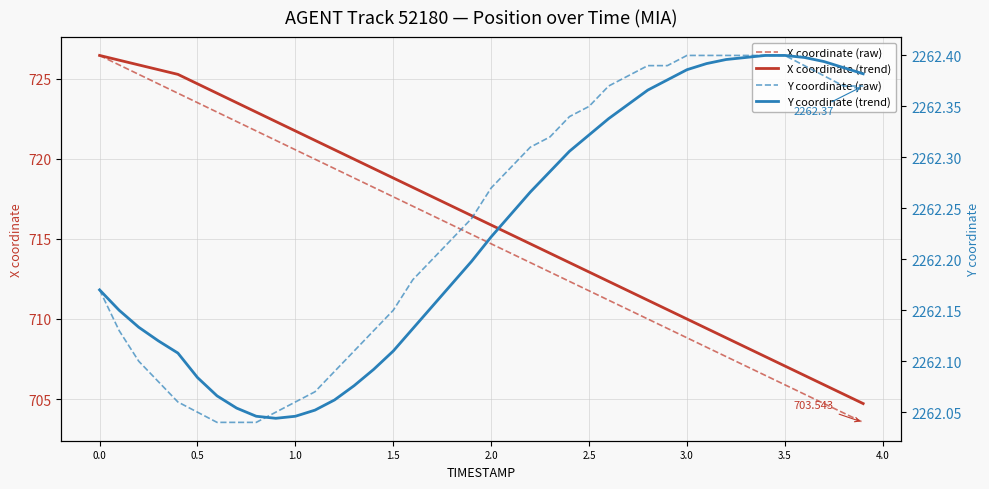

True or false: Y coordinate (raw) and X coordinate (trend) intersect in this chart.

False